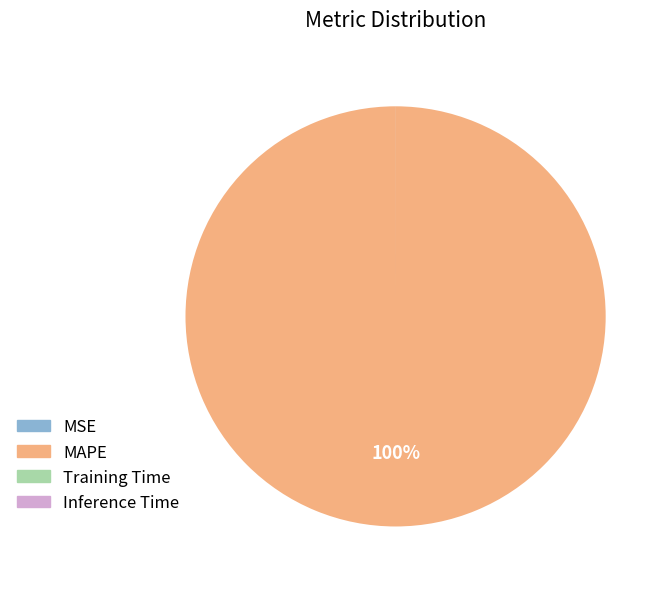

What is the largest slice in the pie chart?

MAPE